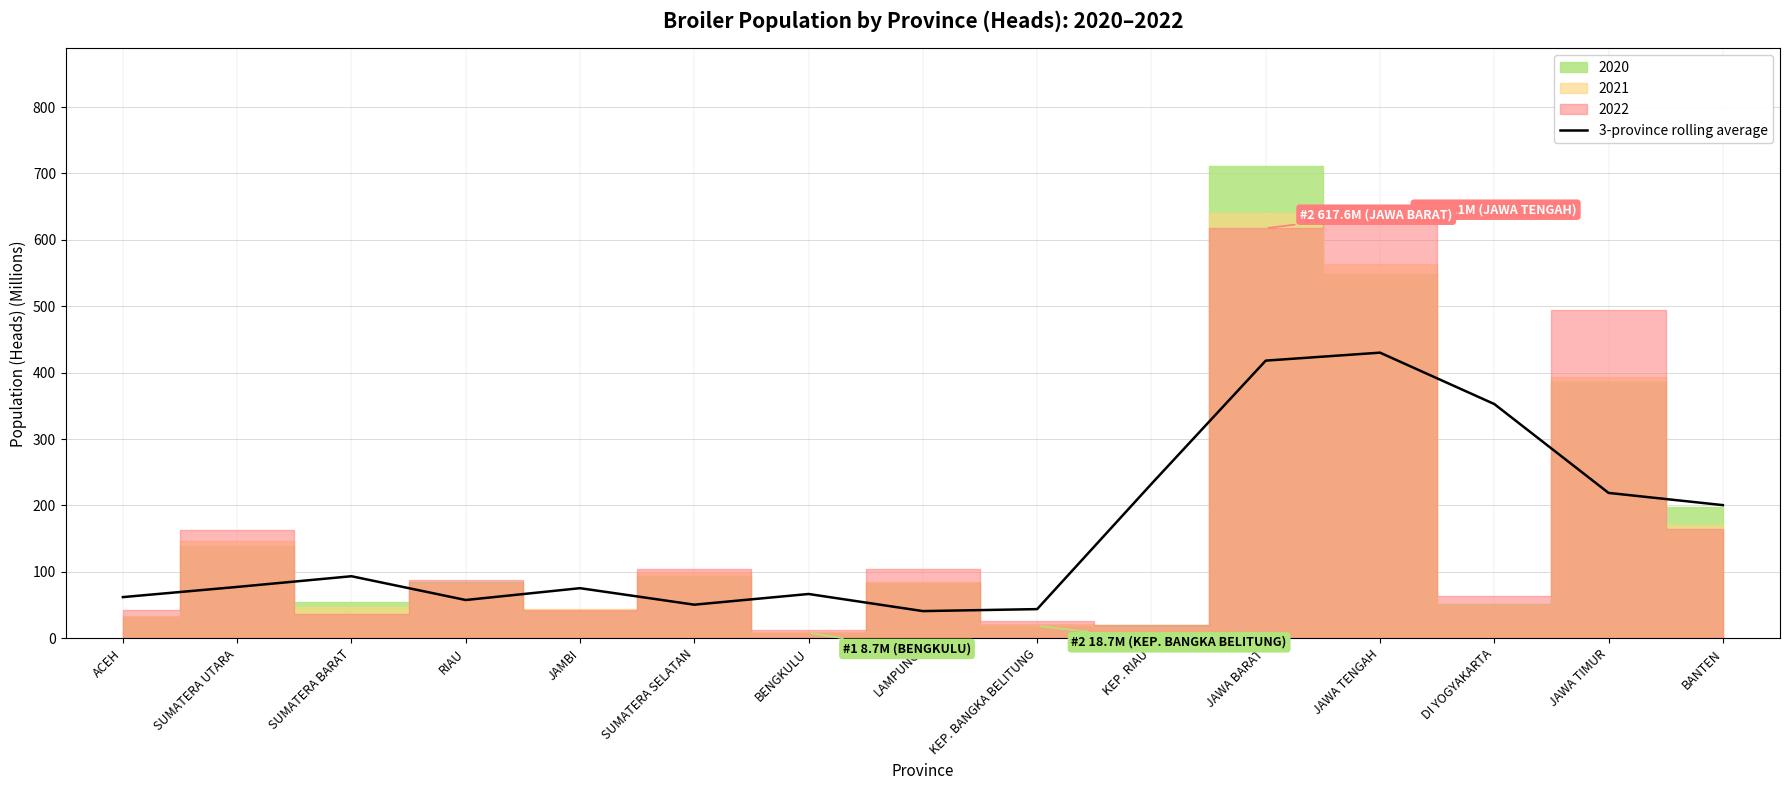

What is the maximum value for 3-province rolling average?

430.1